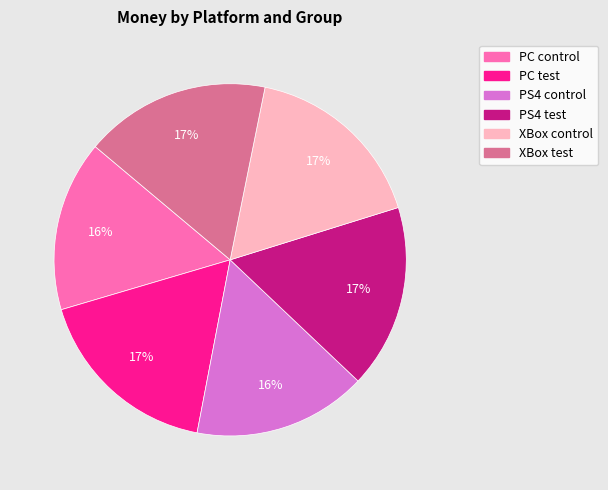

What is the ratio of the value at PC test to the value at PC control?

1.1